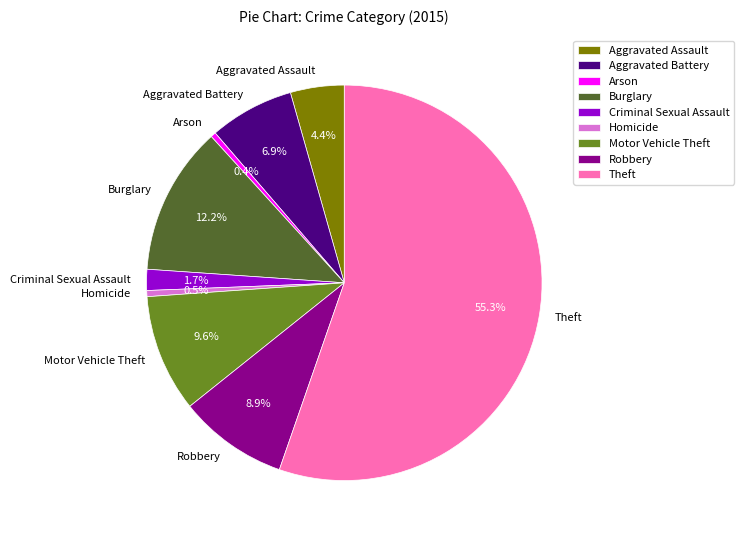

Is there any slice that represents more than half of the pie?

Yes